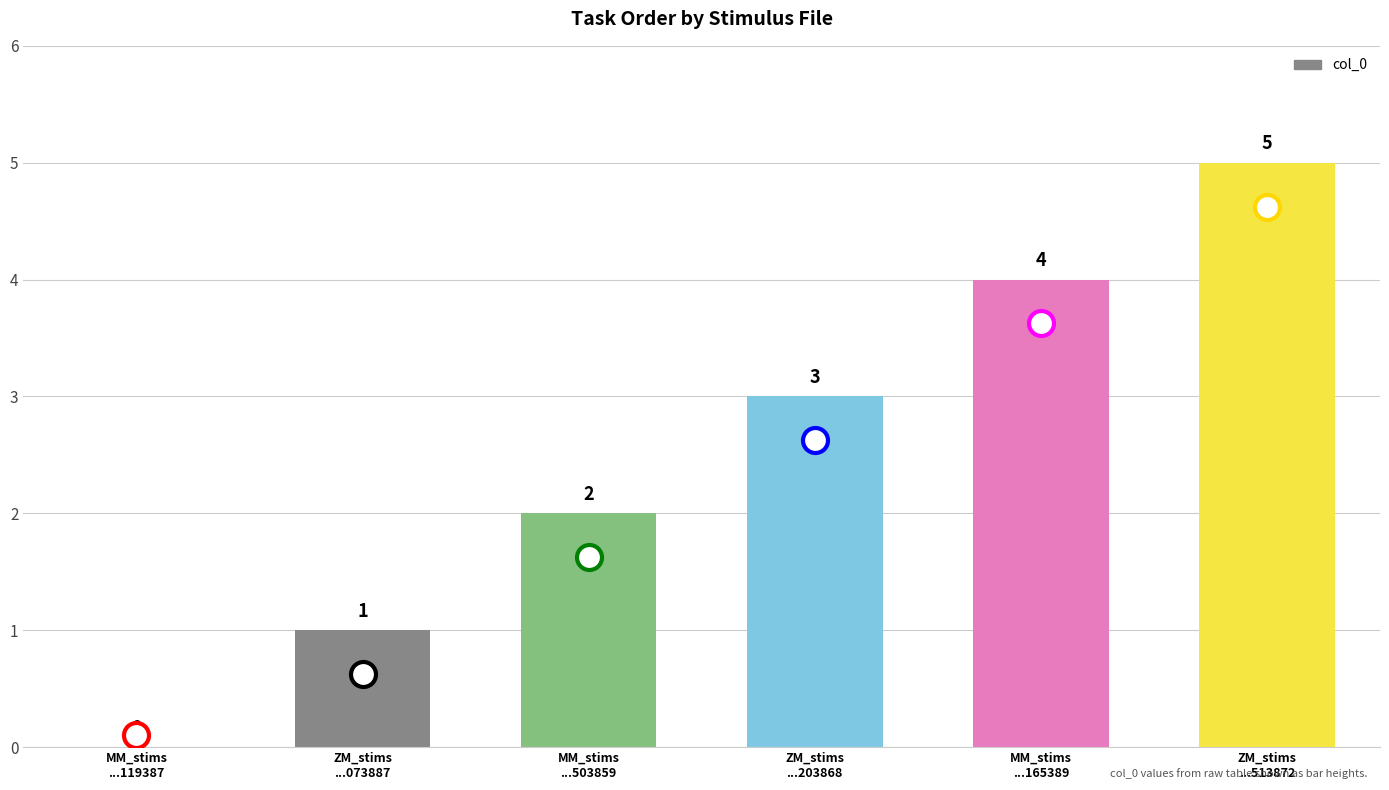

What is the maximum value shown in the chart?

5